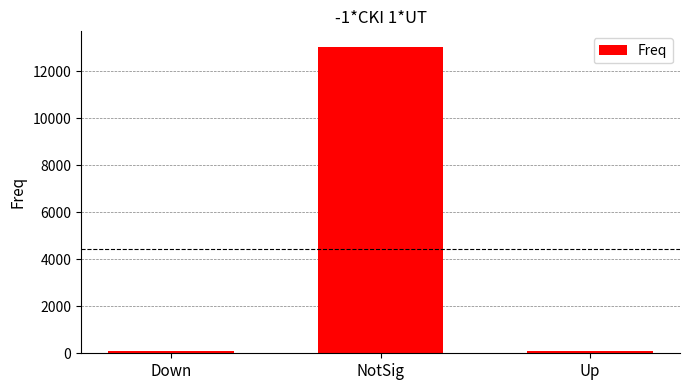

The chart shows a value of 98 at Up. True or false?

True